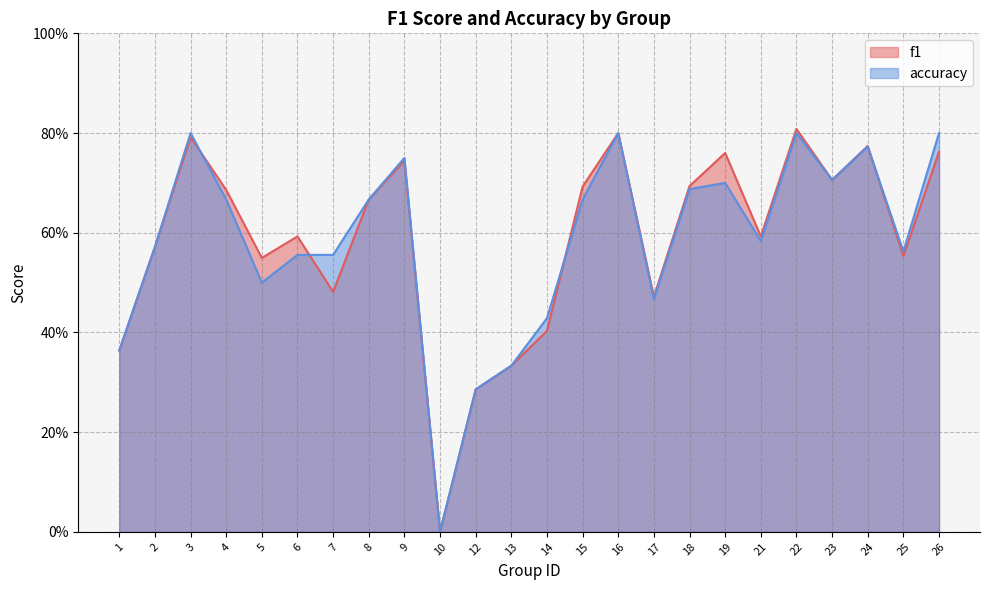

The value of accuracy at 23 is 0.3. True or false?

False